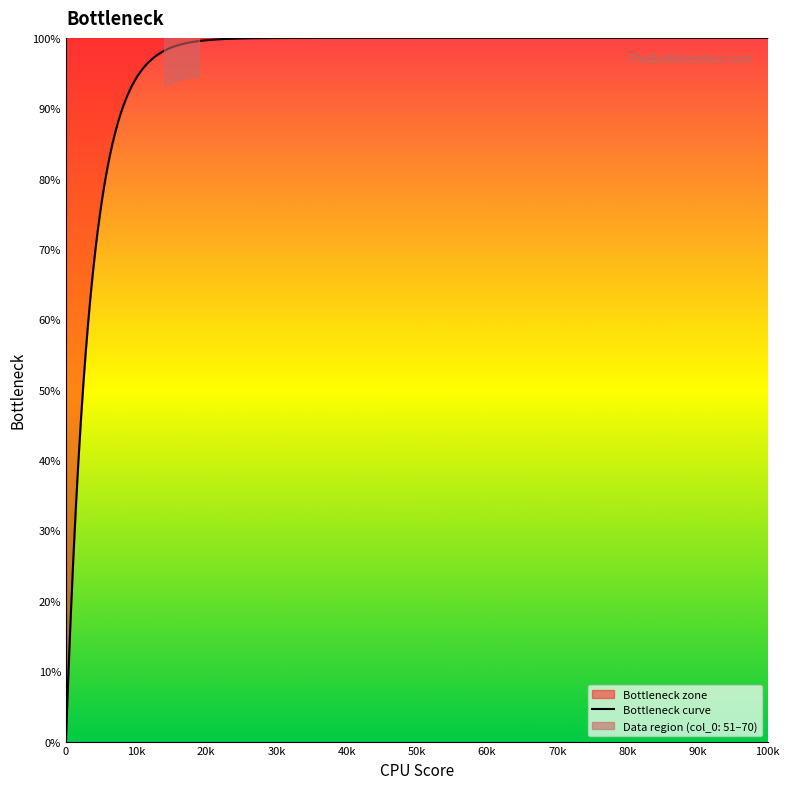

How many categories are shown in the chart?

19